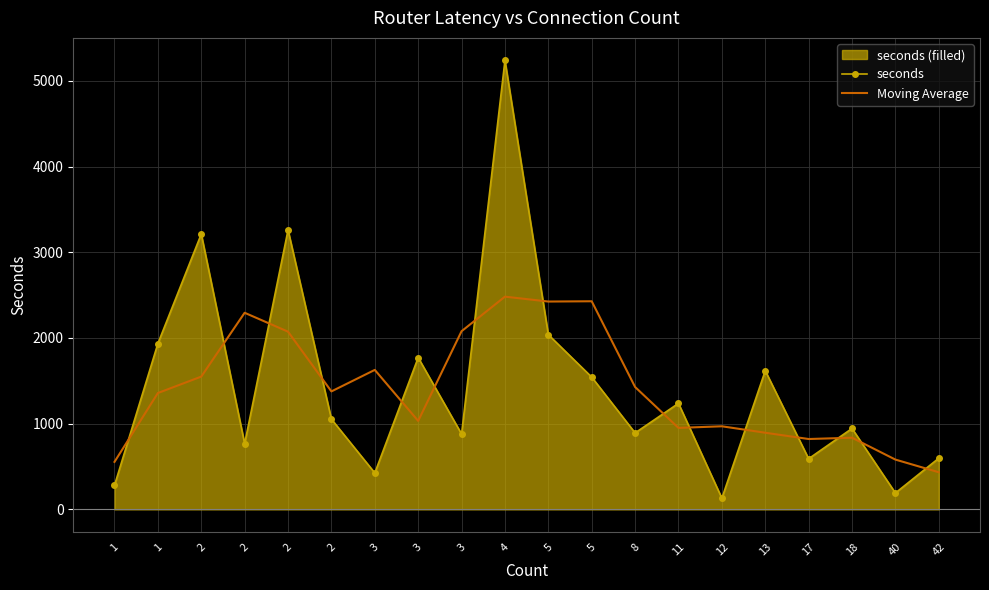

True or false: Moving Average has a value of 2073.2 at 2.

True